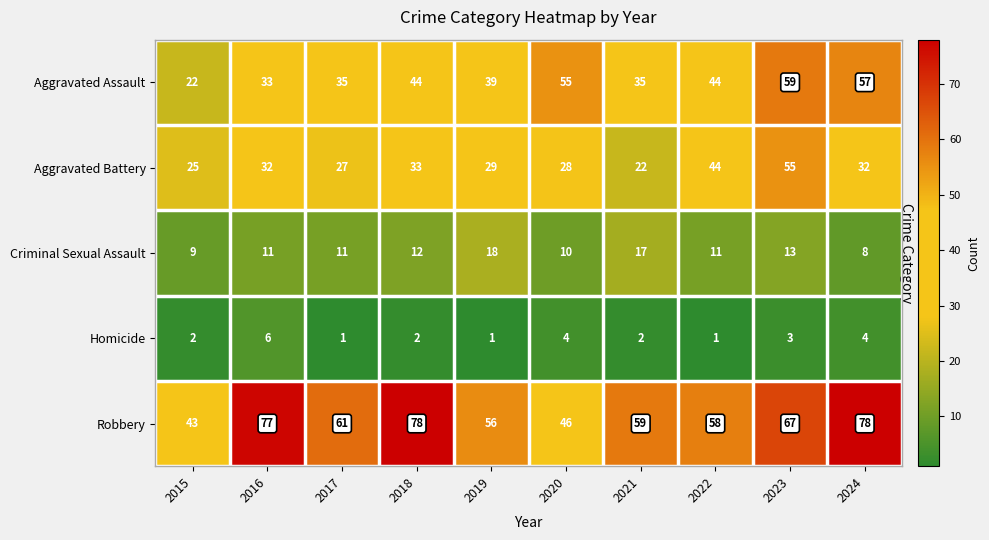

What is the total value across all series at 2018?

169